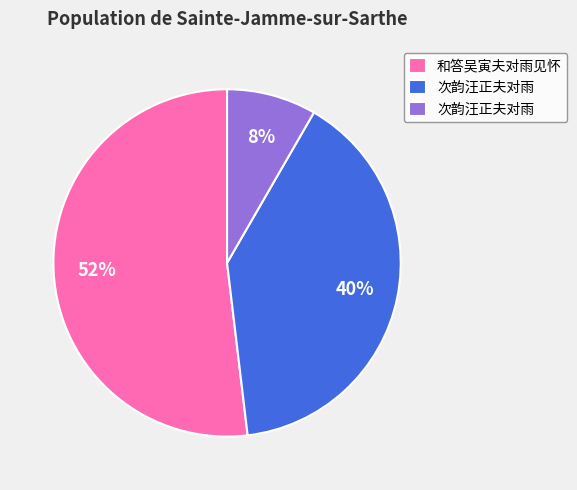

To the nearest percent, what is the difference between the largest and smallest slice percentages?

44%